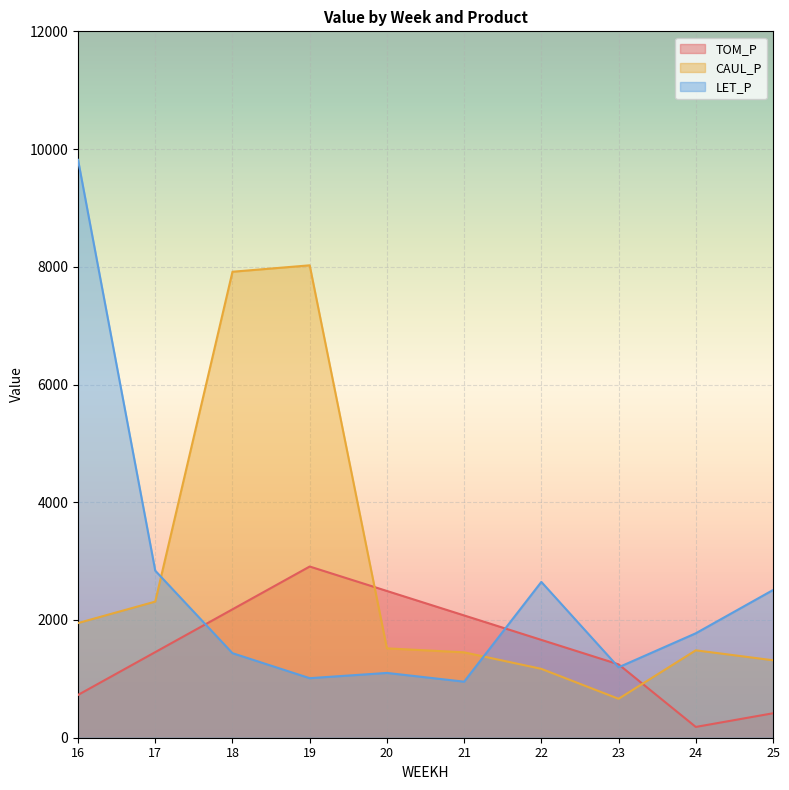

What is the total value across all series at 22?

5478.7